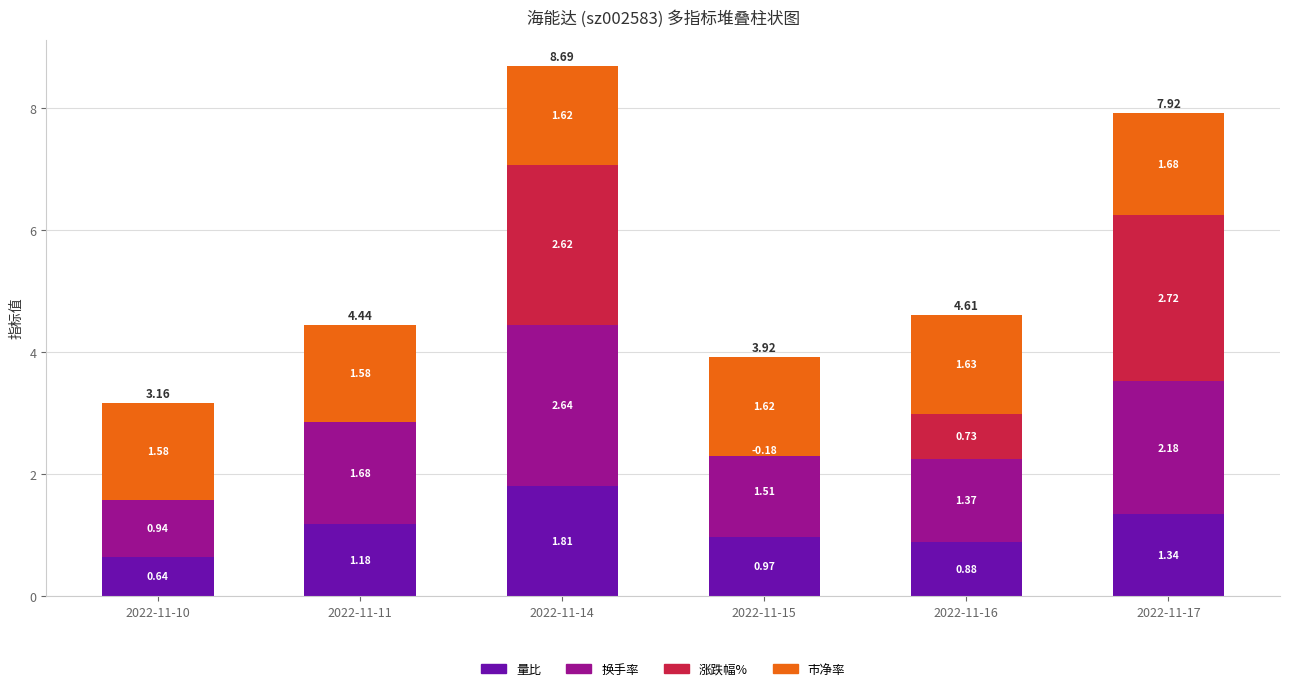

Which series changed the most between 2022-11-10 and 2022-11-14?

涨跌幅%